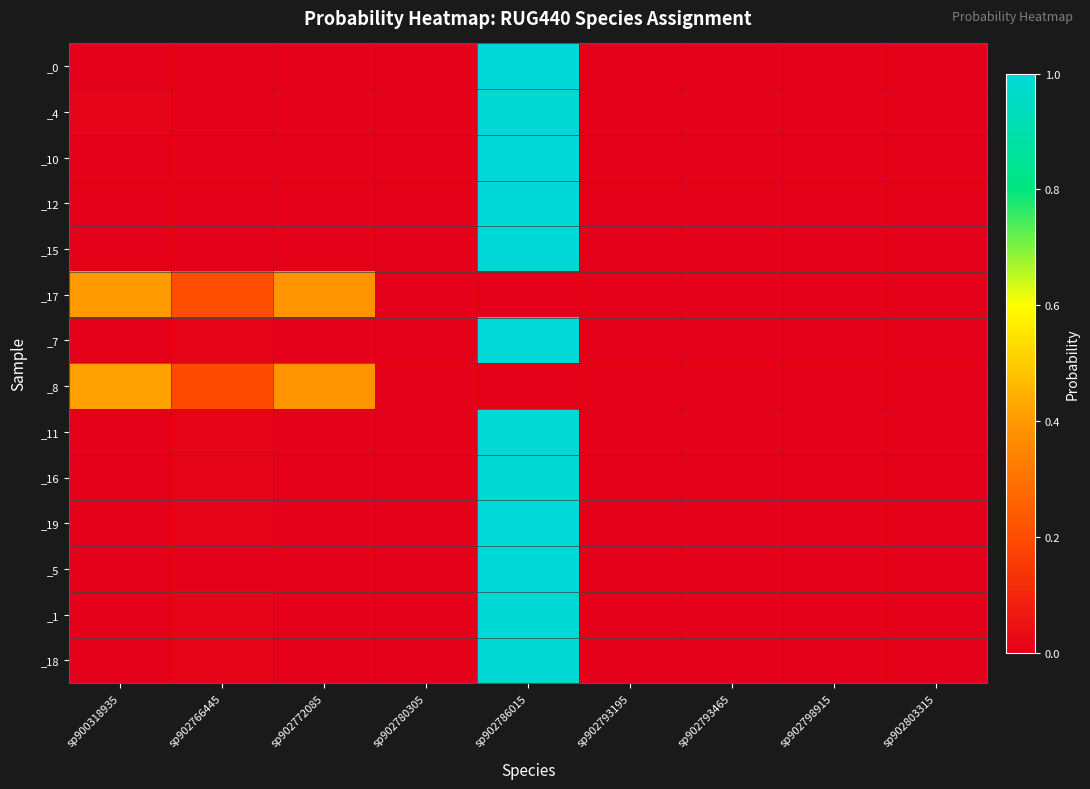

Rank the series by their maximum value, from highest to lowest.

_15, _12, _0, _10, _5, _19, _7, _11, _16, _18, _1, _4, _8, _17